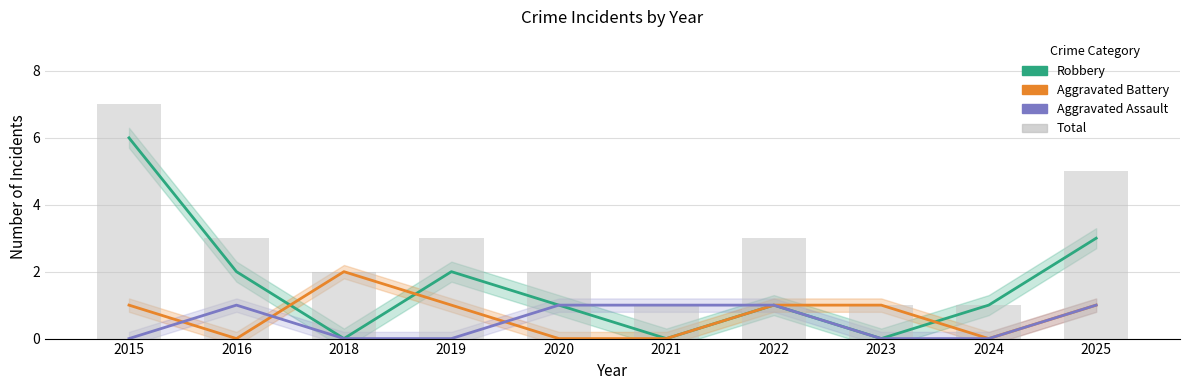

Which series has the largest range (max minus min)?

Robbery